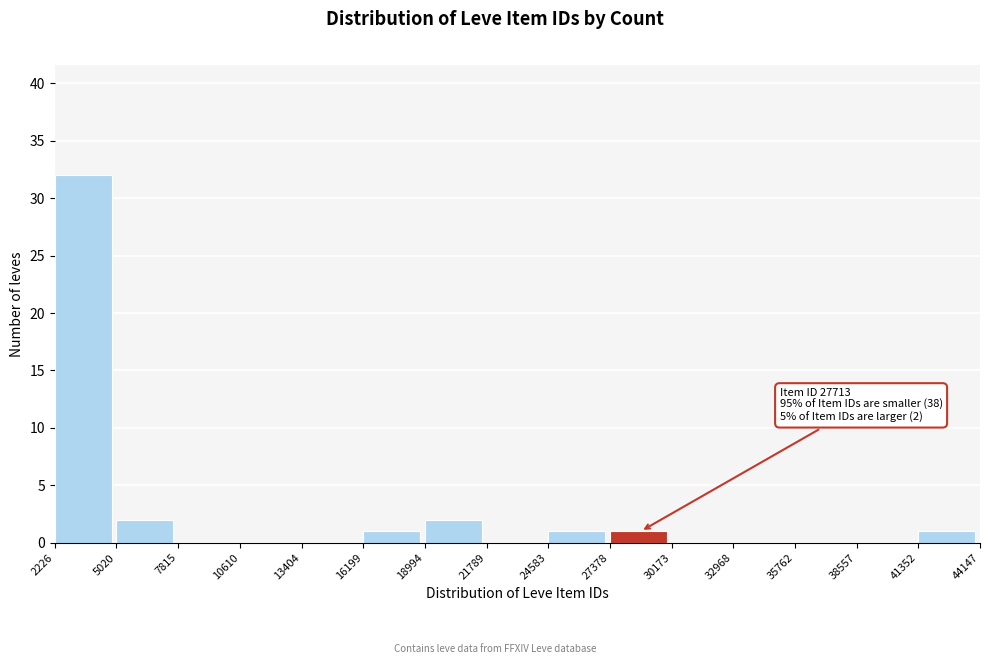

Which range on the x-axis has the tallest bar?

2226 to 5020